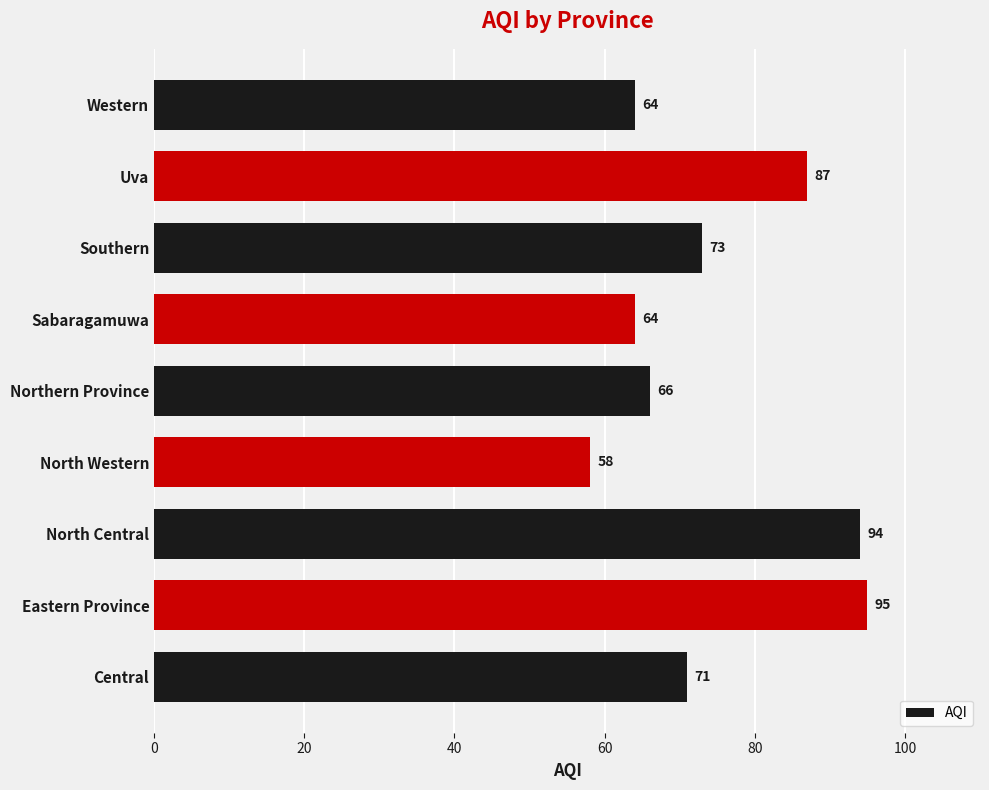

Reading bottom to top, list all the values displayed in this chart.

Central=71	Eastern Province=95	North Central=94	North Western=58	Northern Province=66	Sabaragamuwa=64	Southern=73	Uva=87	Western=64